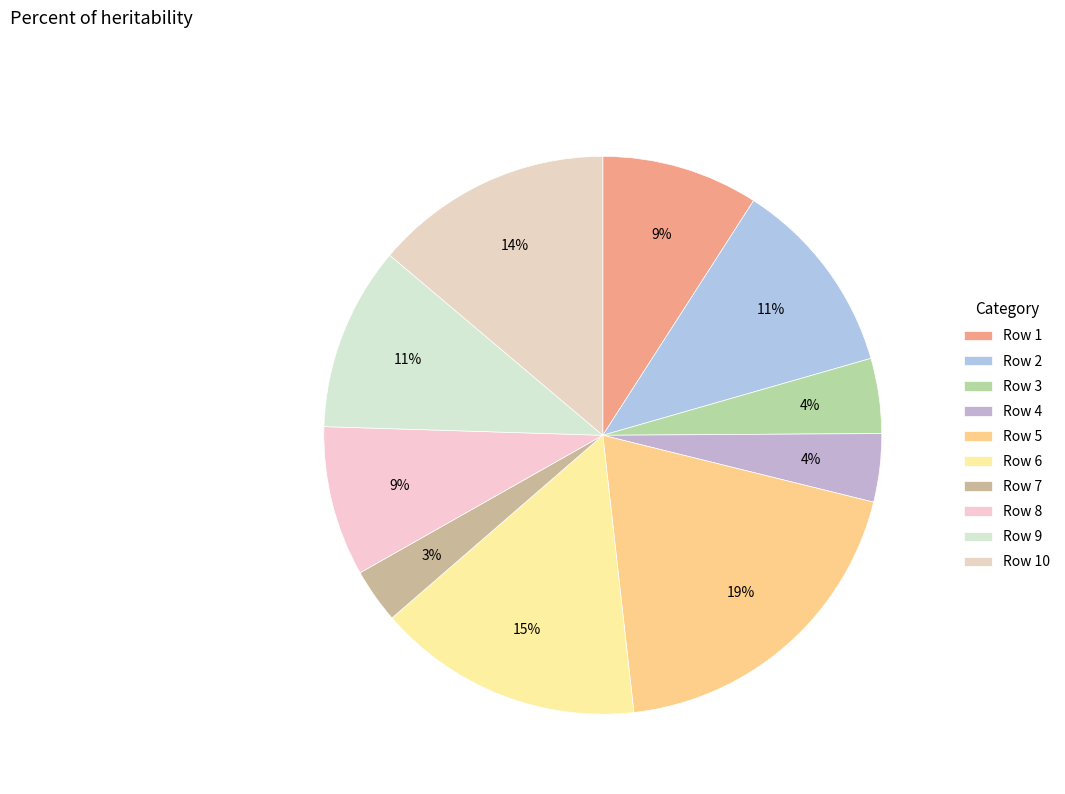

What is the smallest slice in the pie chart?

Row 7